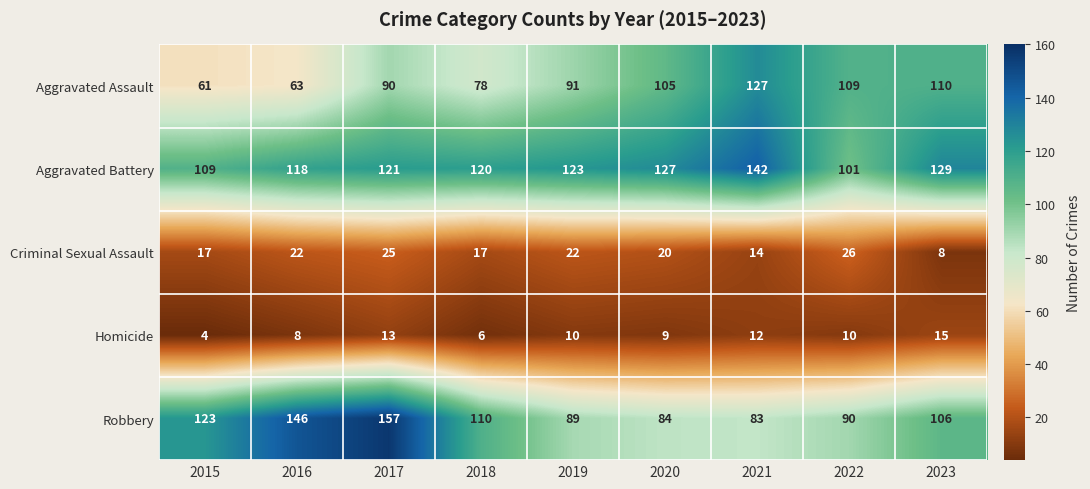

What is the sum of the Homicide values at 2015 and 2016?

12